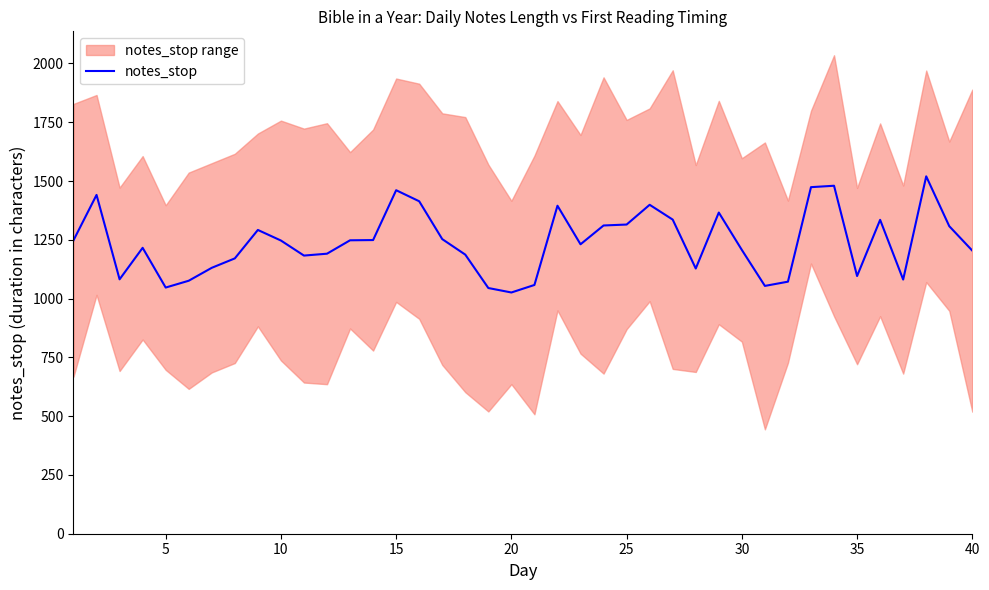

The value of notes_stop at 10 is 1704. True or false?

False